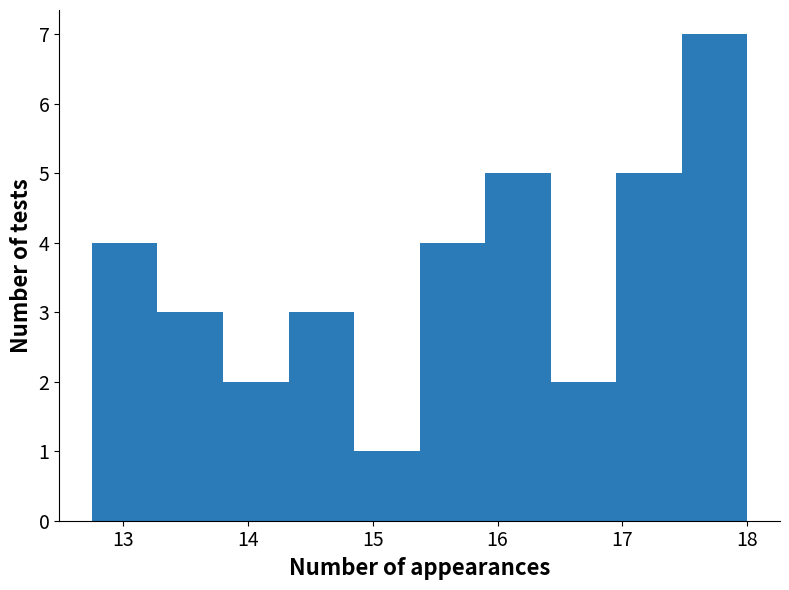

Which range on the x-axis has the tallest bar?

17.5 to 18.0